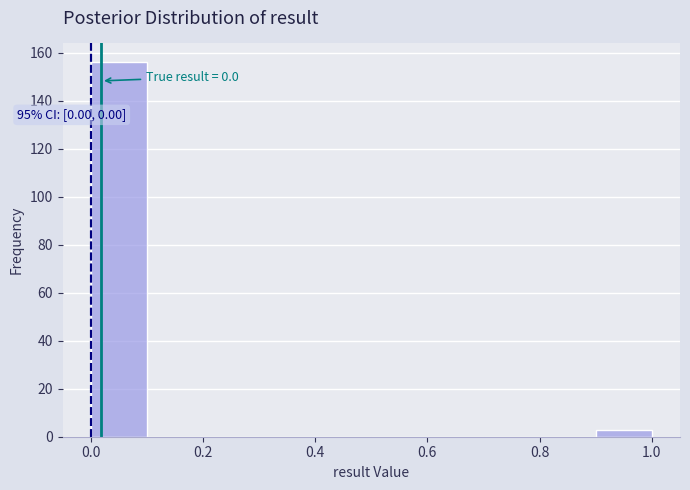

Which range on the x-axis has the tallest bar?

0.0 to 0.1